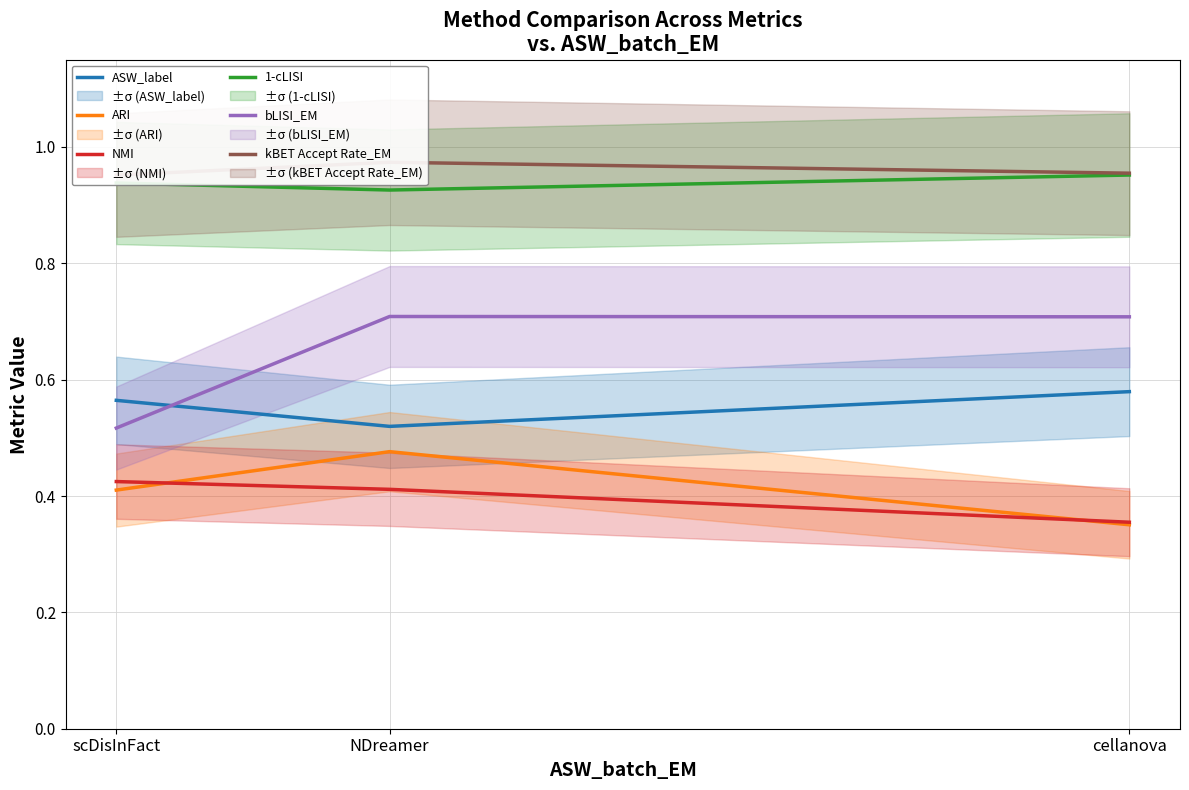

What is the difference between the maximum and minimum values in the bLISI_EM series?

0.2